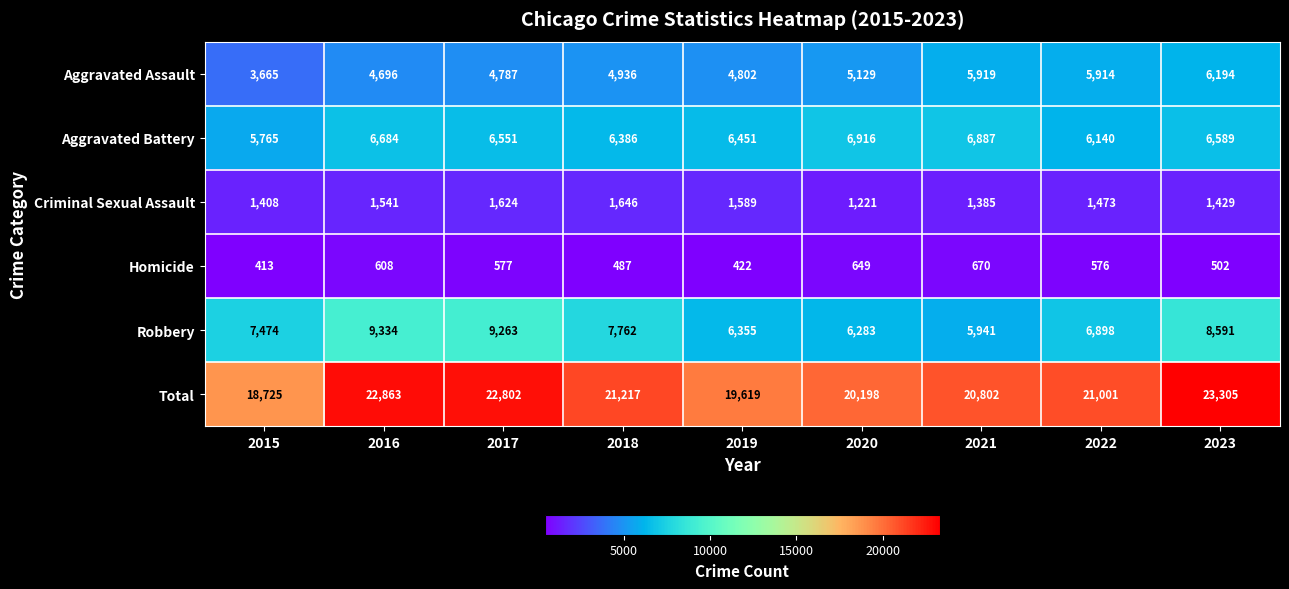

What is the total value across all series at 2021?

41604